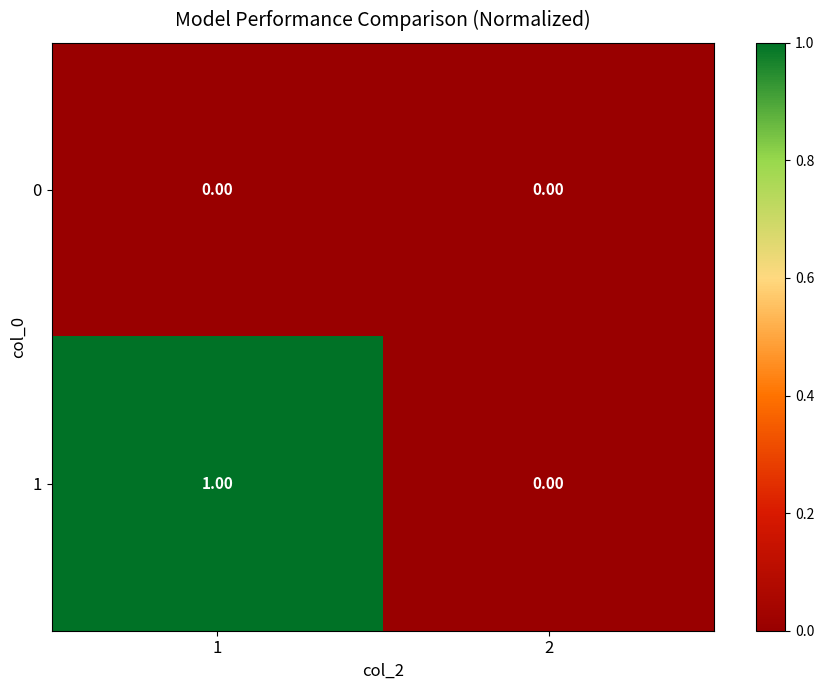

Rank the series by their average value, from lowest to highest.

0, 1